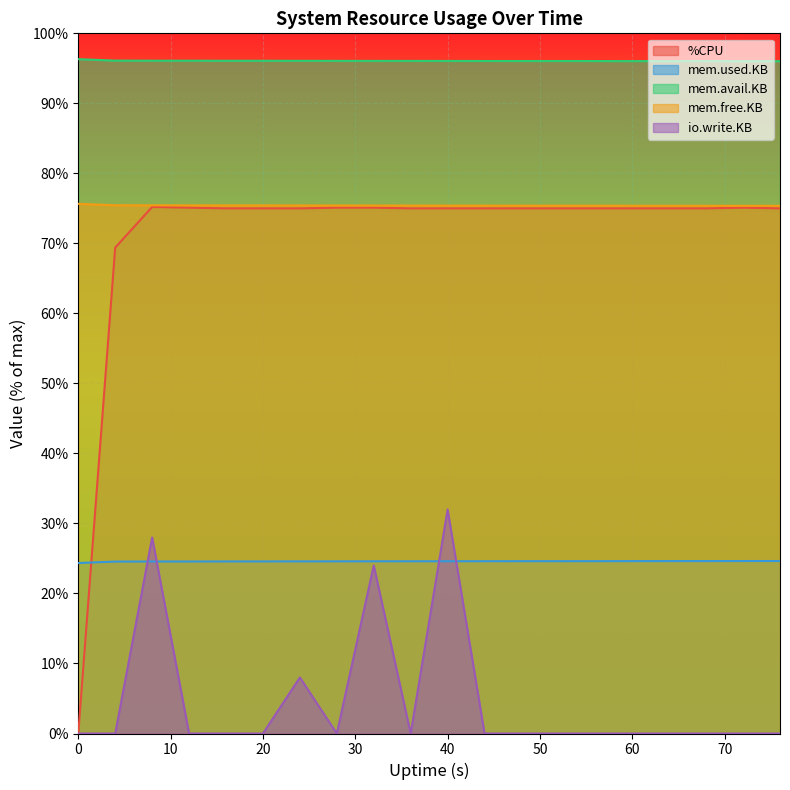

True or false: mem.avail.KB has more than 2 interior local peaks.

False